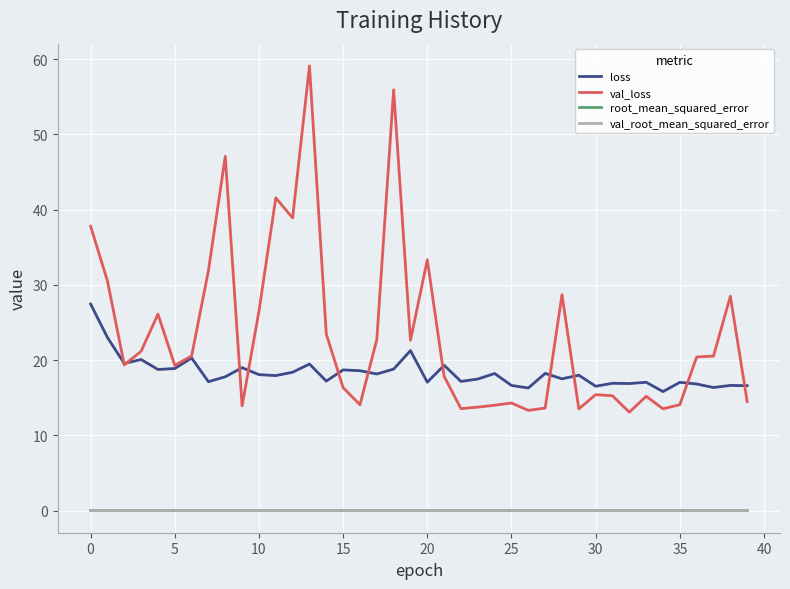

Which series has the widest spread of values?

val_loss